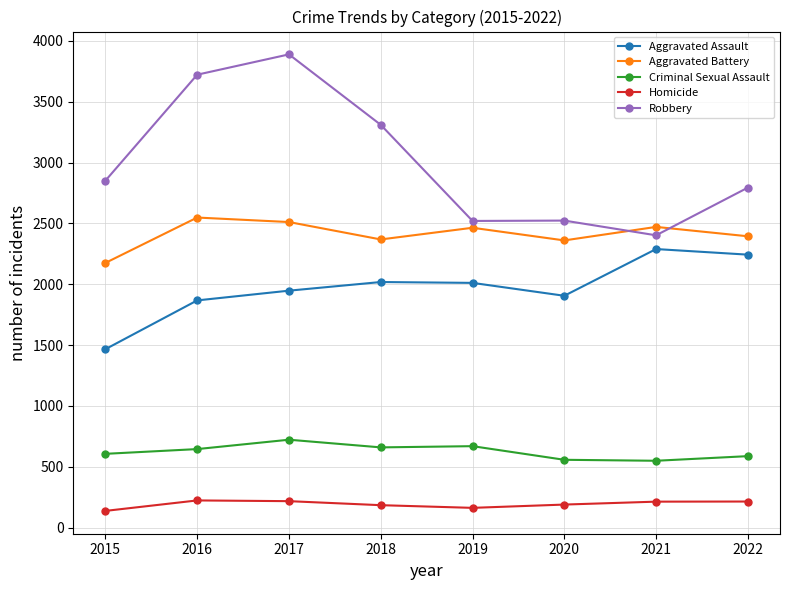

True or false: Aggravated Battery and Homicide cross at least once.

False